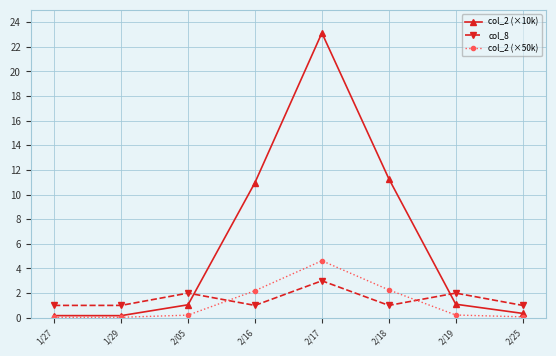

How many intersections are there between col_2 (×10k) and col_8?

2